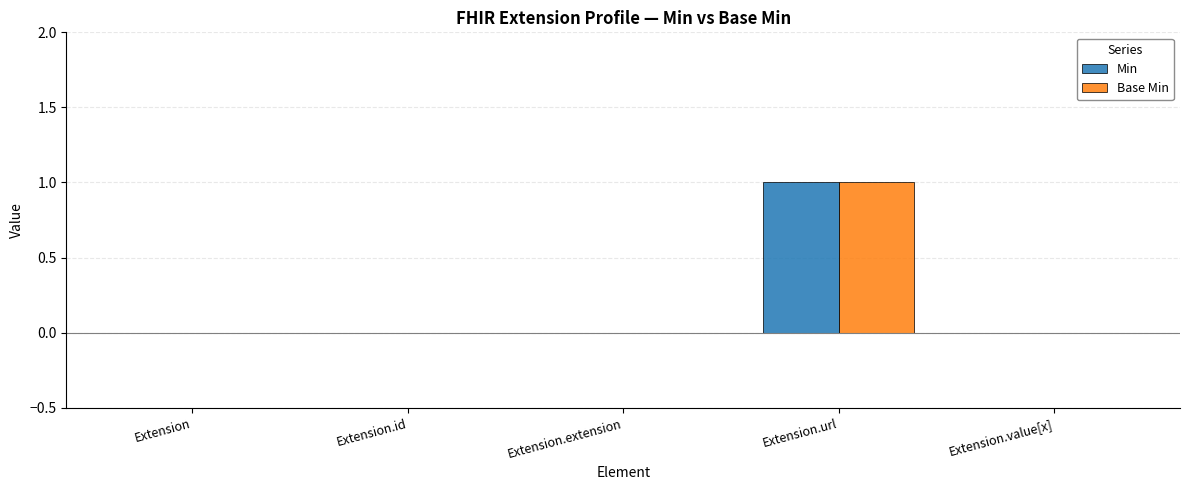

Is it true that Base Min equals -1 at Extension.extension?

False